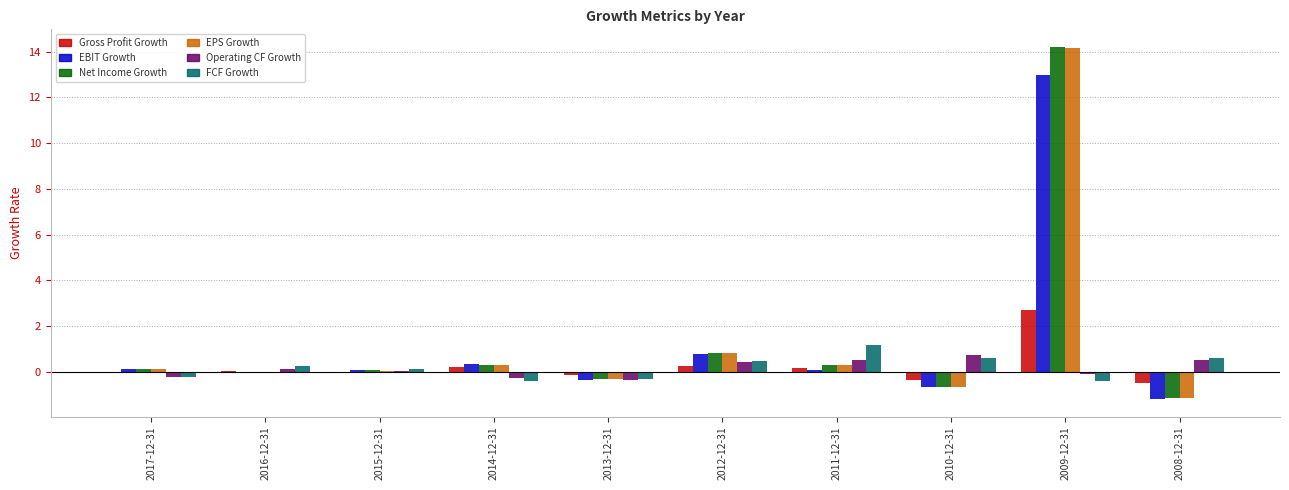

Is the value of EPS Growth at 2015-12-31 greater than the value of Gross Profit Growth at 2009-12-31?

No